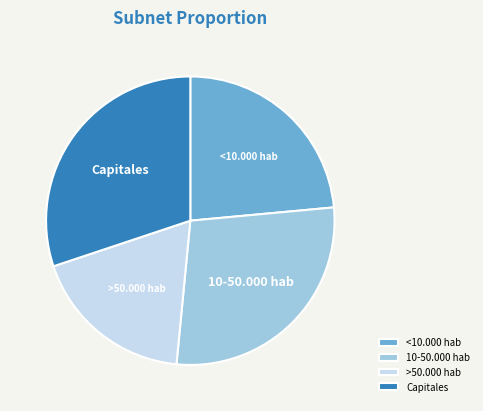

Approximately how many times larger is the value at Capitales compared to 10-50.000 hab?

1.1